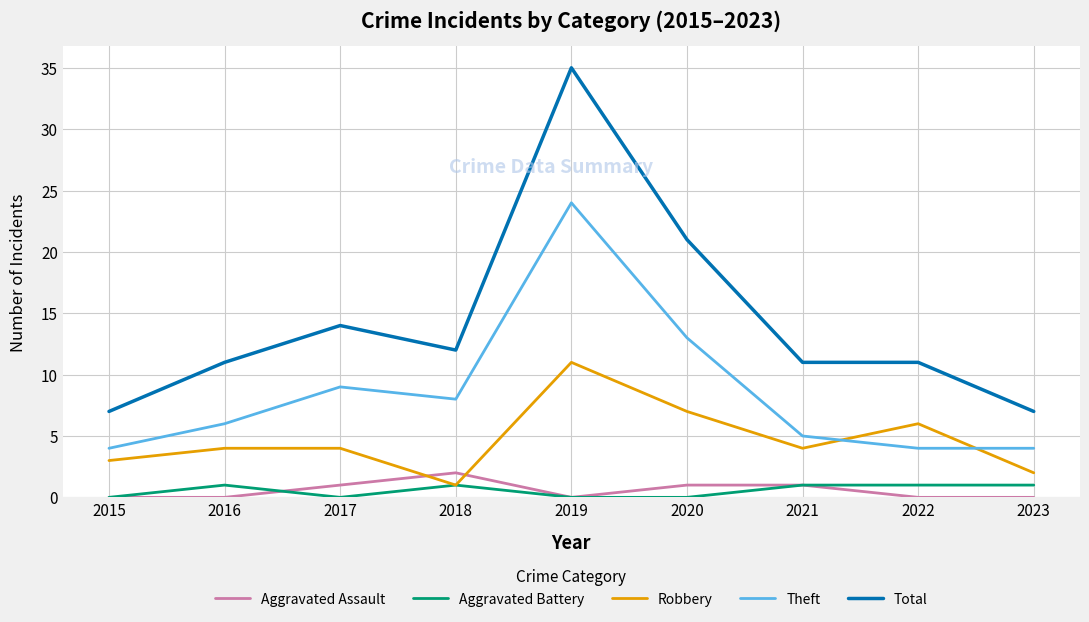

How many interior local peaks does the Theft series have?

2